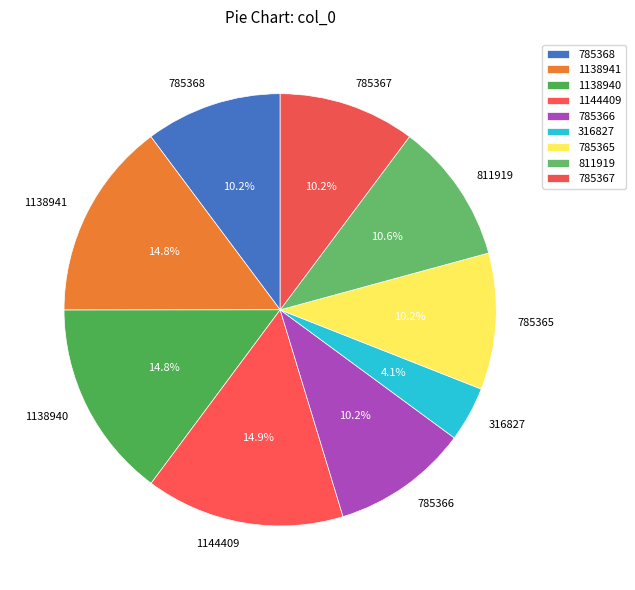

Which category has the smallest portion of the pie?

316827